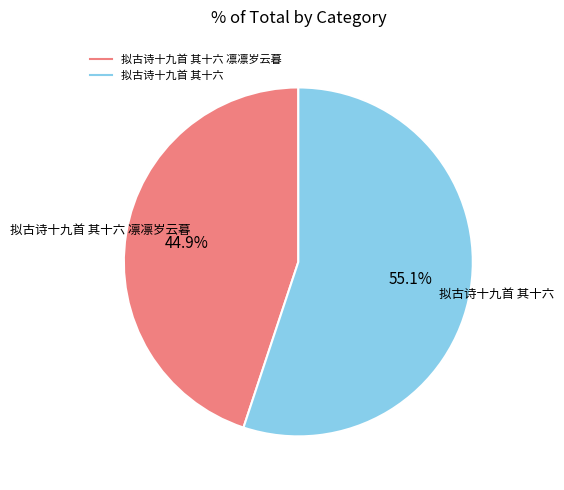

Is there any slice that represents more than half of the pie?

Yes